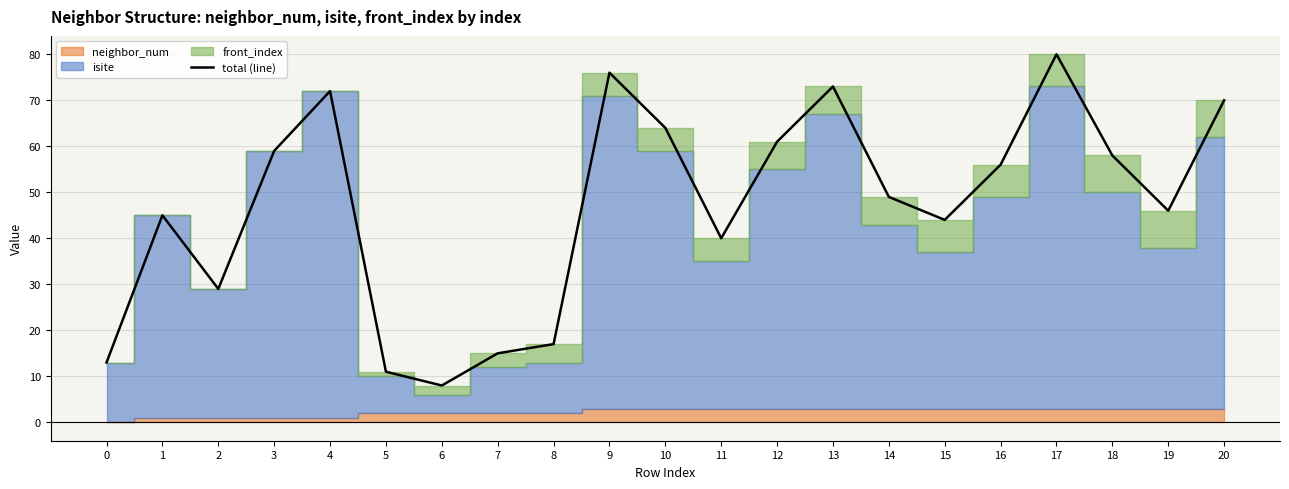

Which label corresponds to the largest value in the chart?

17